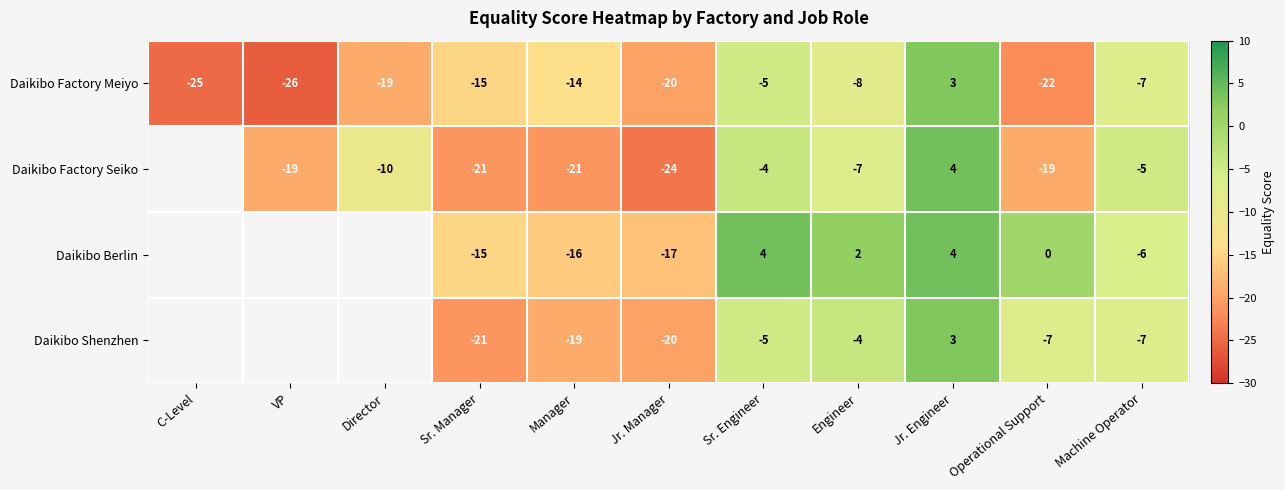

What is the sum of all Daikibo Factory Meiyo values?

-158